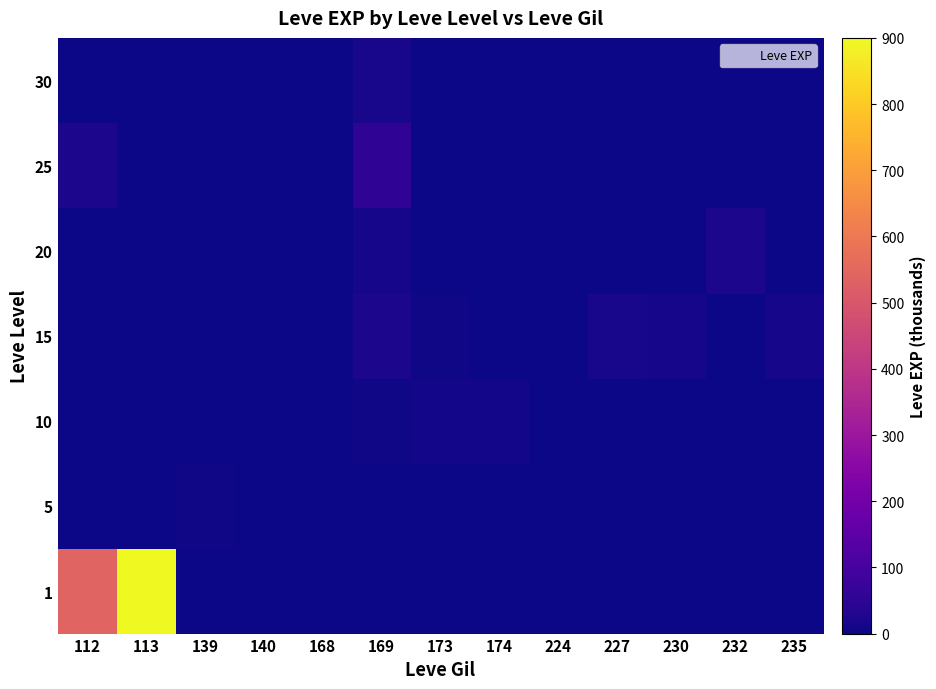

Which category has the highest value across all series?

113